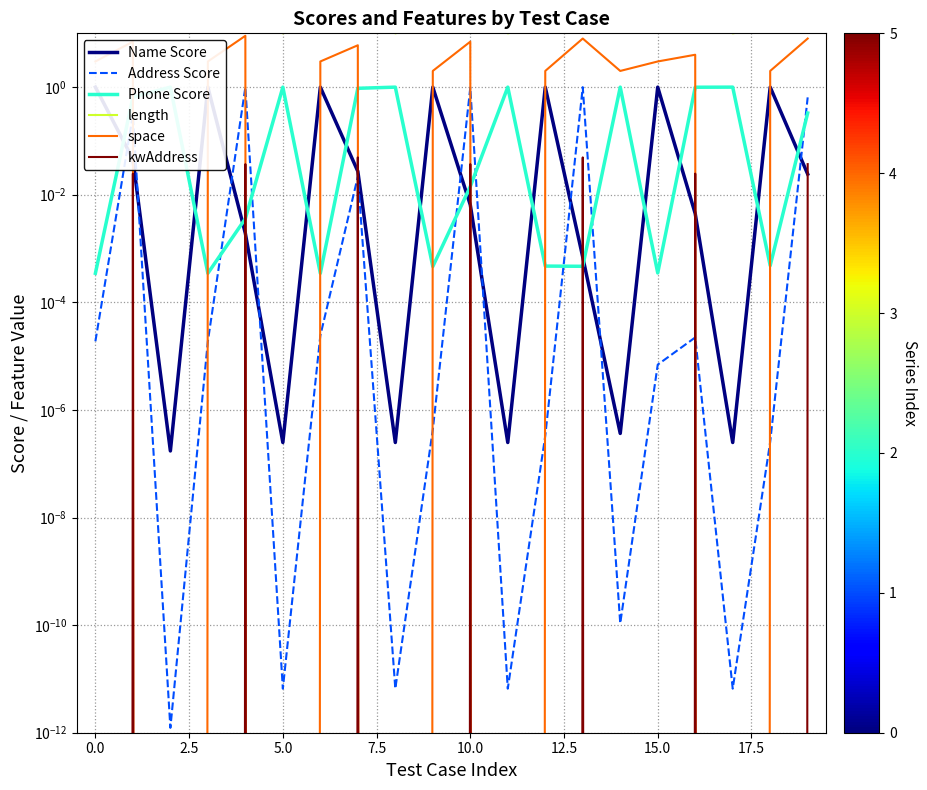

What is the label of the 18th point from the left?

17